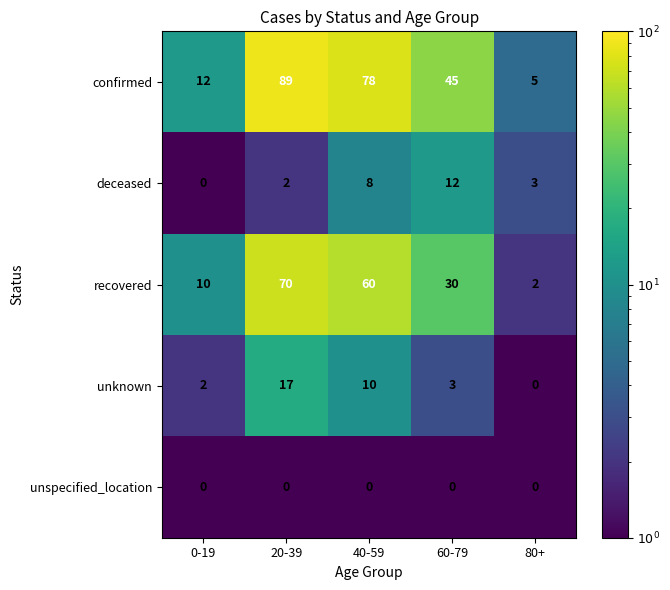

What is the average value of the deceased series?

5